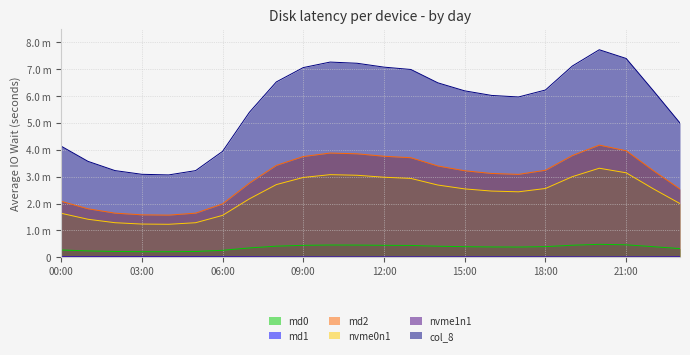

At how many categories does at least one series exceed 3?

24